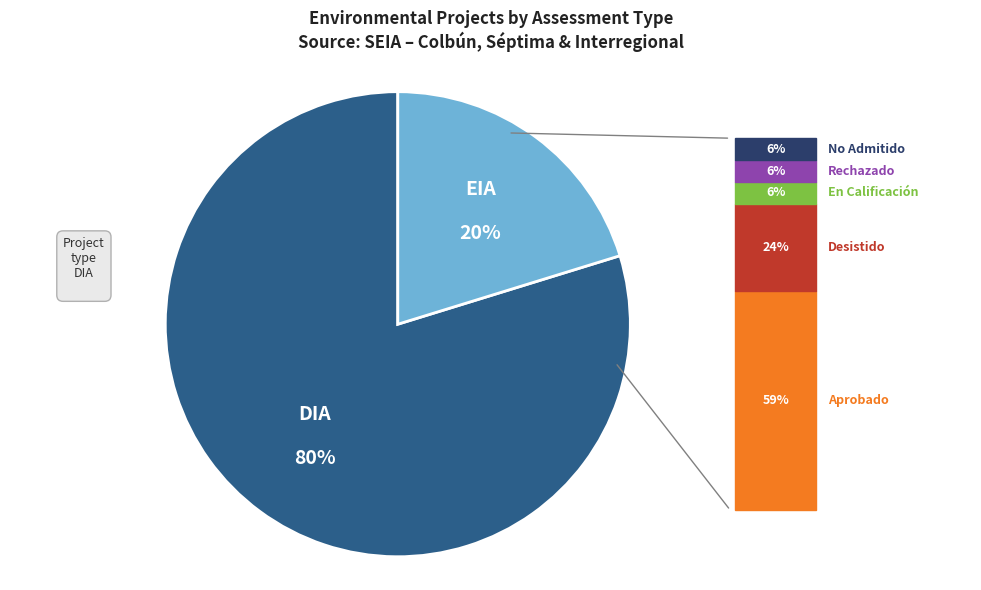

To the nearest percent, what is the difference between the largest and smallest slice percentages?

60%